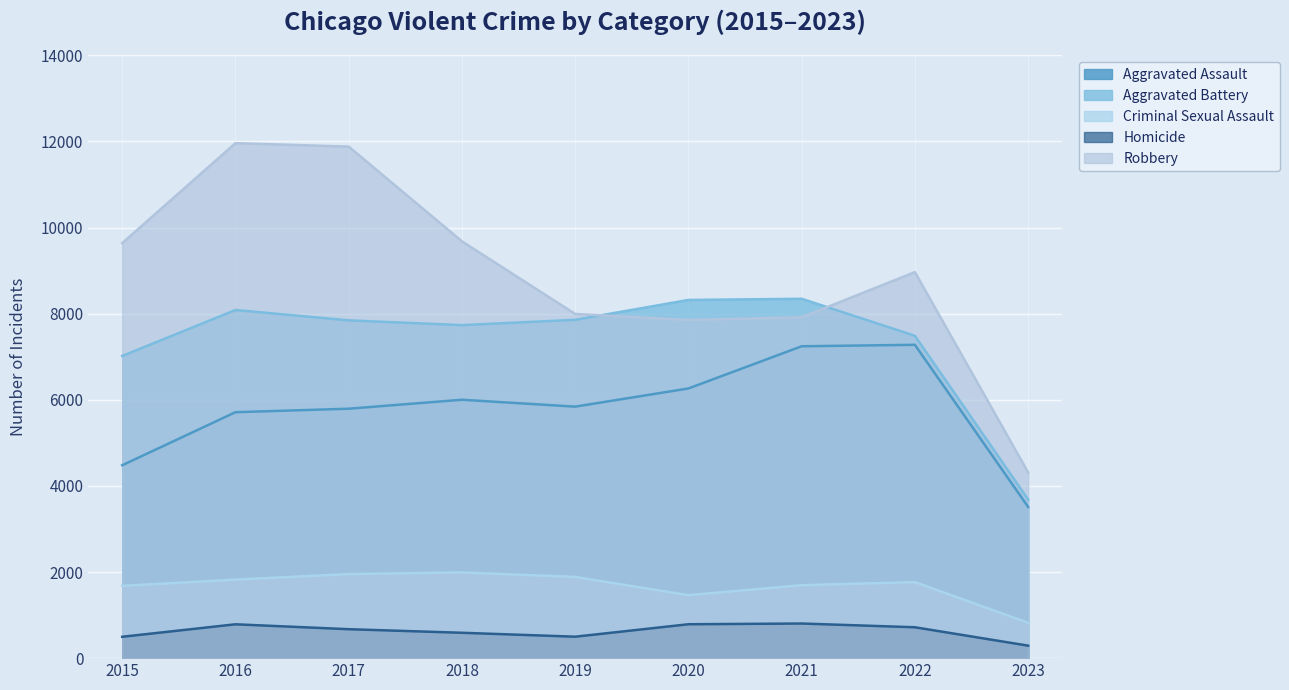

Is the value of Homicide at 2015 greater than the value of Aggravated Battery at 2017?

No